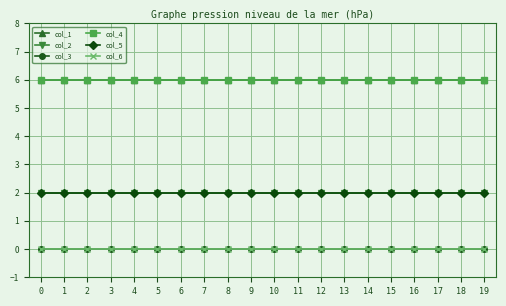

Does the chart have visible grid lines?

Yes